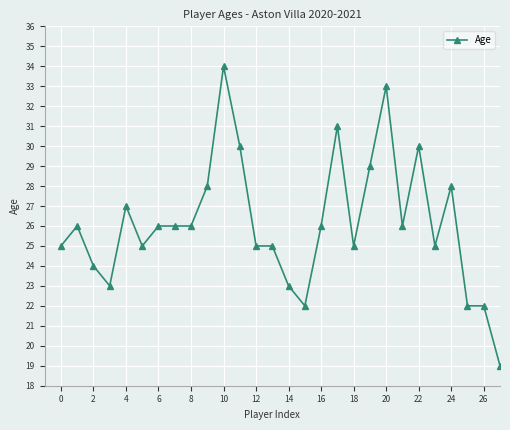

Does the chart display data point markers on the line(s)?

Yes